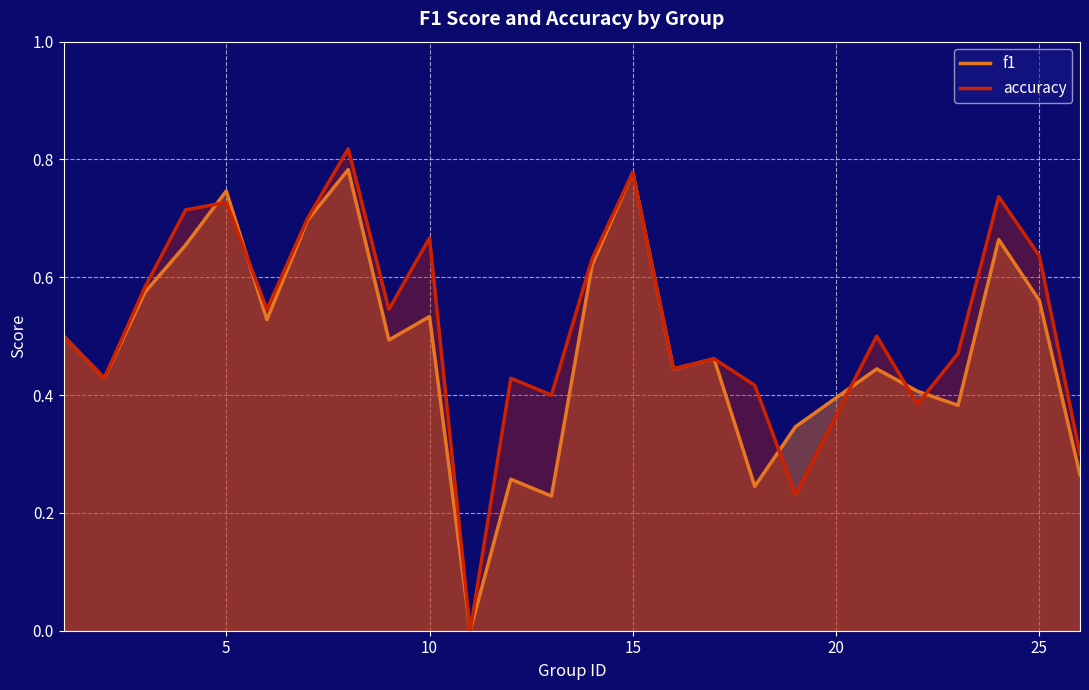

List the series in order of their overall mean, lowest first.

f1, accuracy